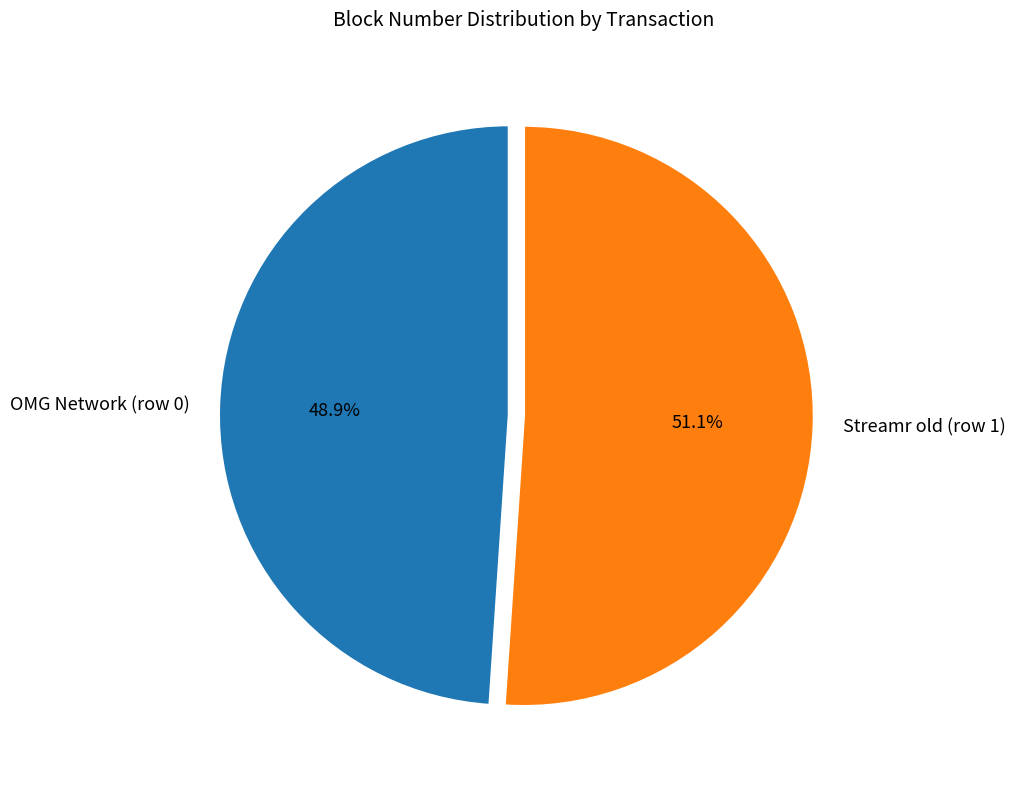

Which has a higher value, OMG Network (row 0) or Streamr old (row 1)?

Streamr old (row 1)